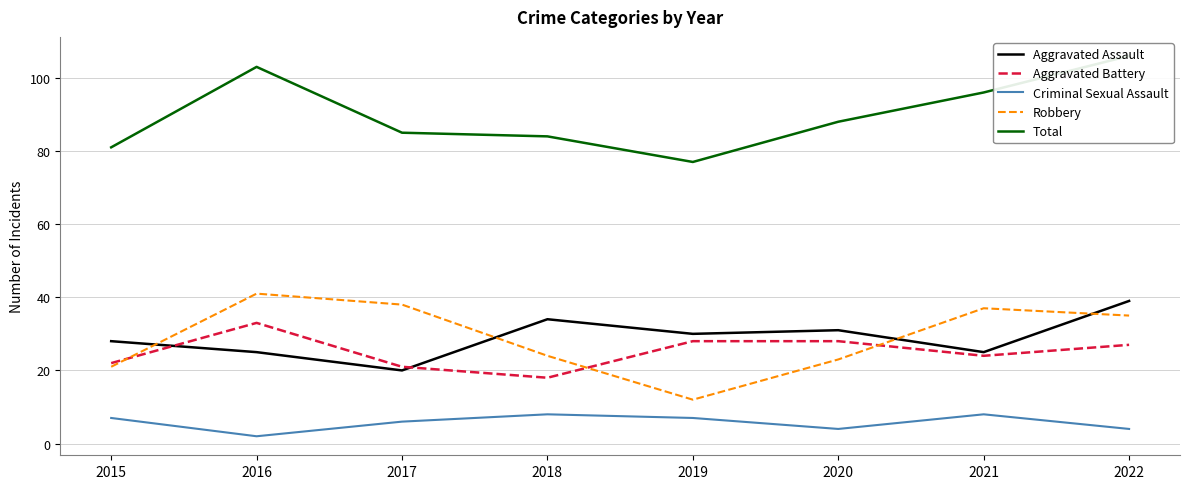

How many lines are shown in the chart?

5